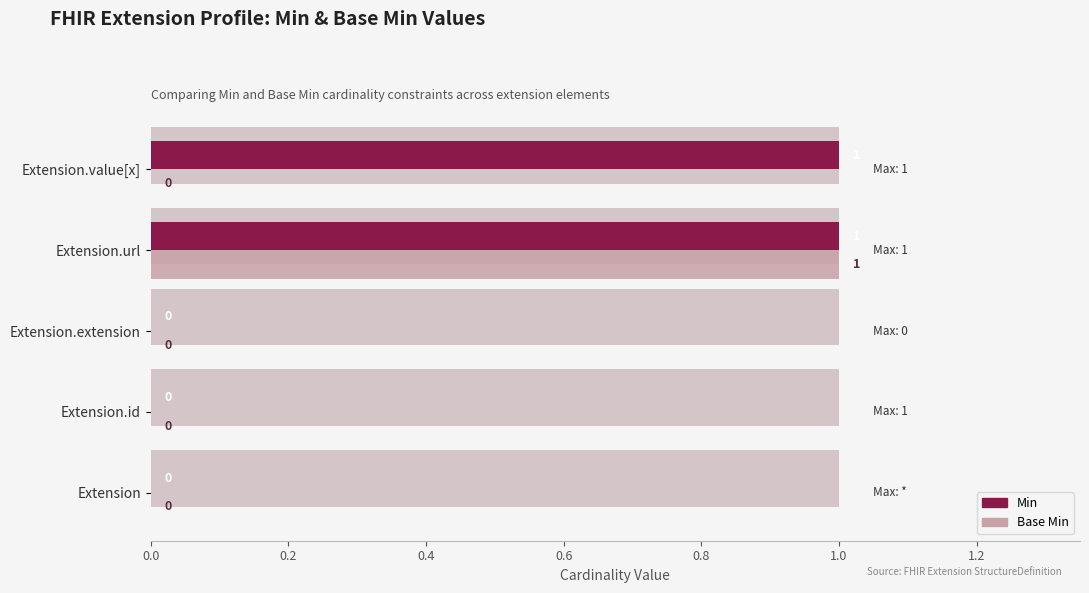

The Base Min series shows -1 at Extension. True or false?

False